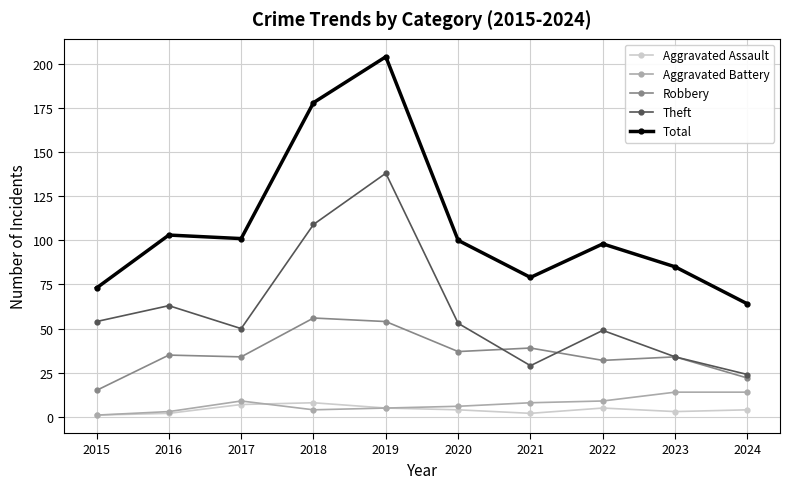

What are all the series names shown in the legend?

Aggravated Assault, Aggravated Battery, Robbery, Theft, Total